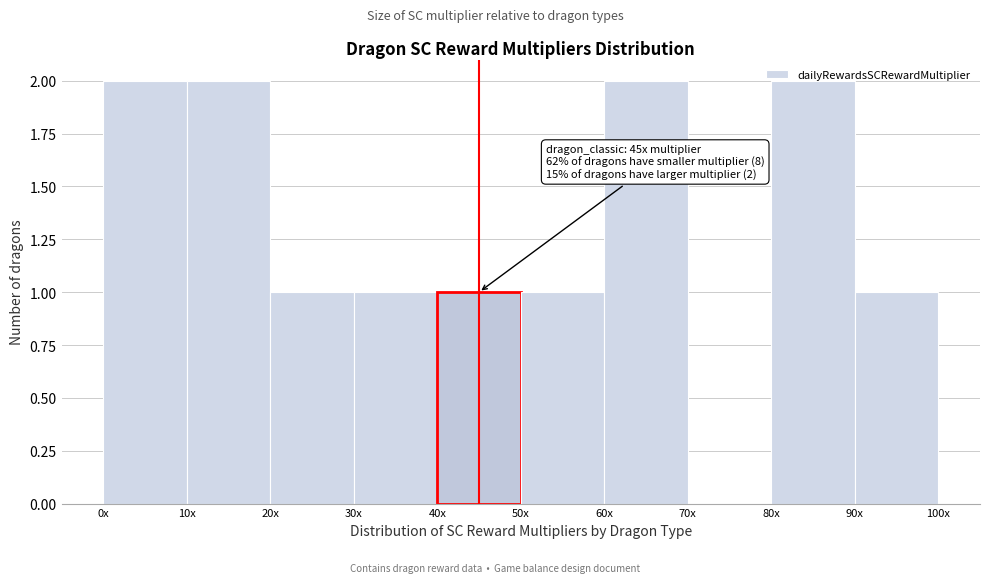

True or false: the data shows 0 at 50x.

False